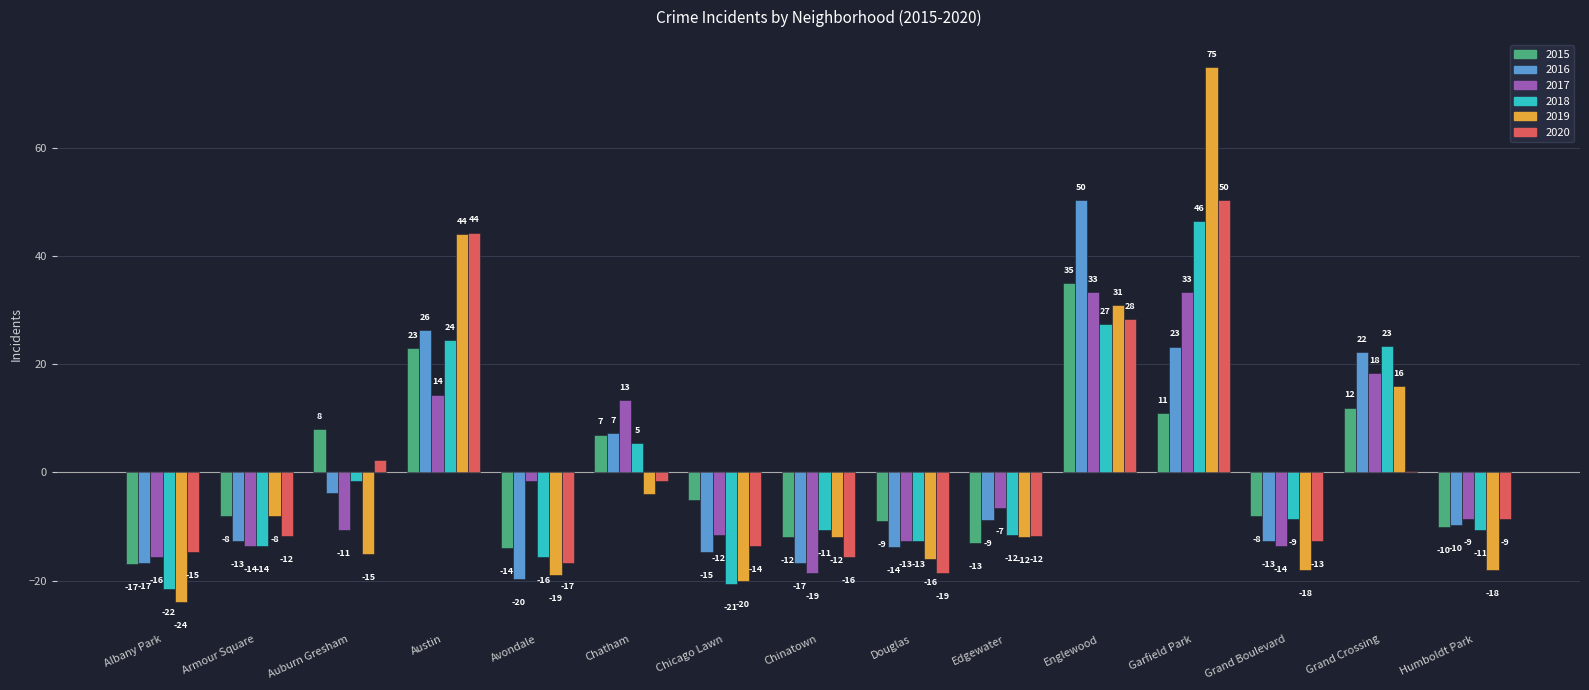

Which series has the widest spread of values?

2019